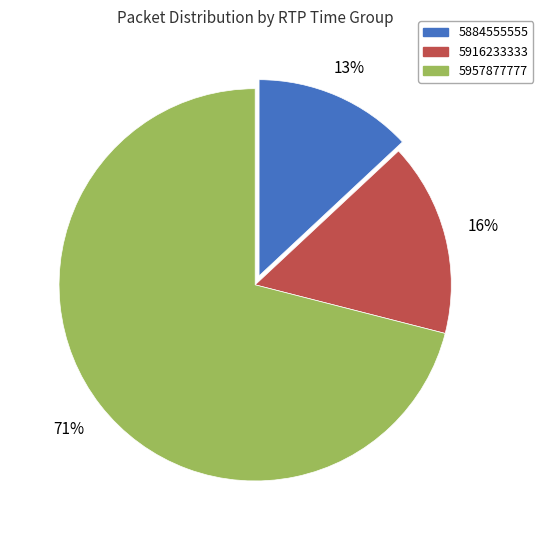

Does 5957877777 account for over 50% of the chart?

Yes